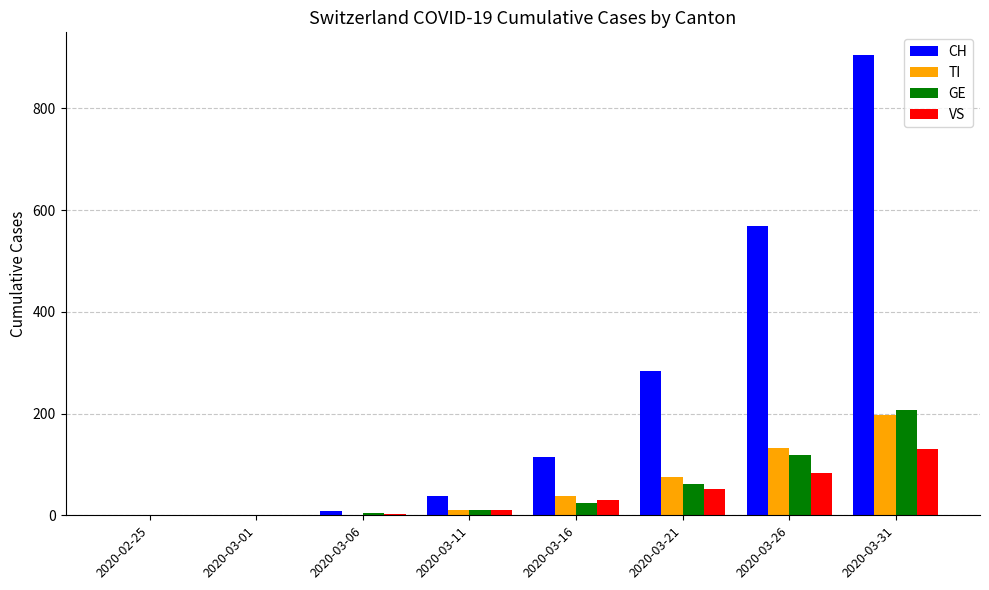

What is the approximate value of GE at 2020-03-26?

118